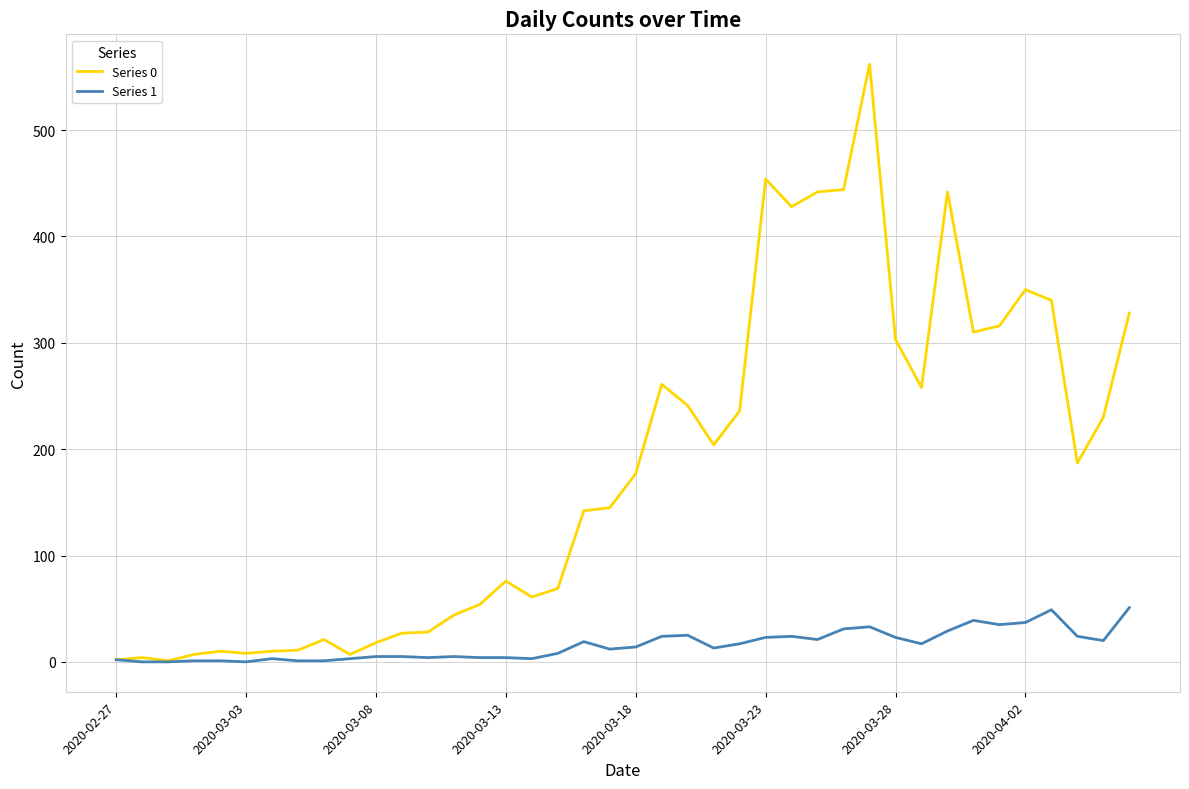

What are all the series names shown in the legend?

Series 0, Series 1